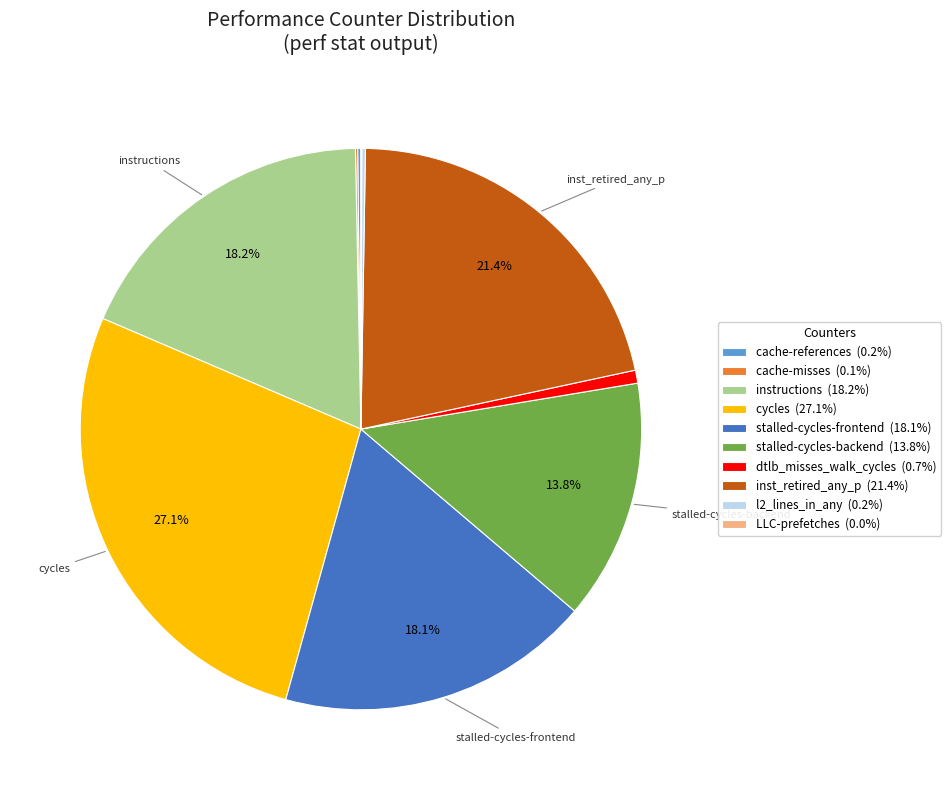

Approximately how many times larger is the value at inst_retired_any_p compared to dtlb_misses_walk_cycles?

28.6